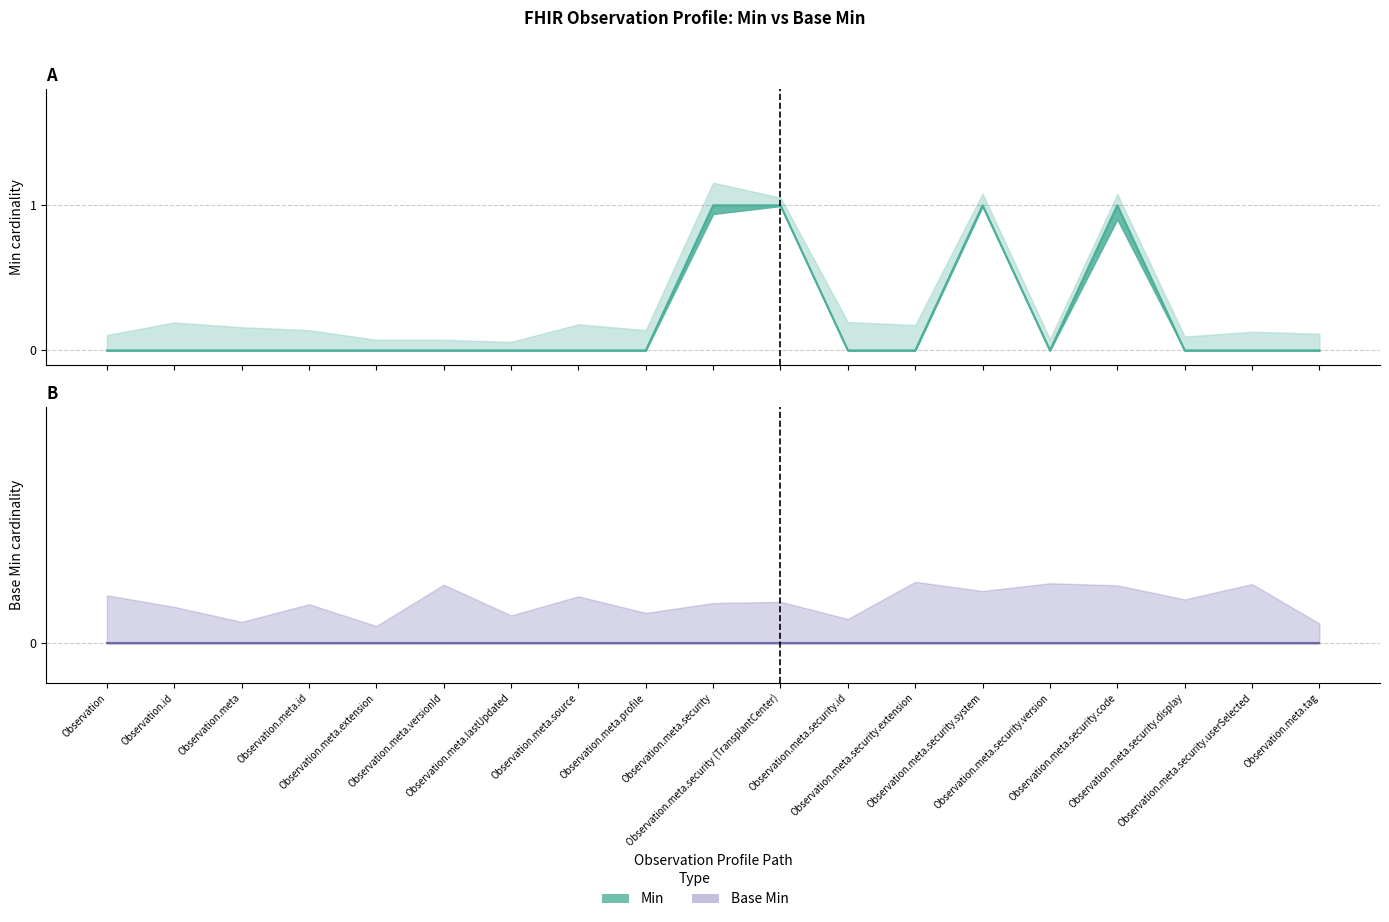

What position from the left is Observation.meta.id?

4